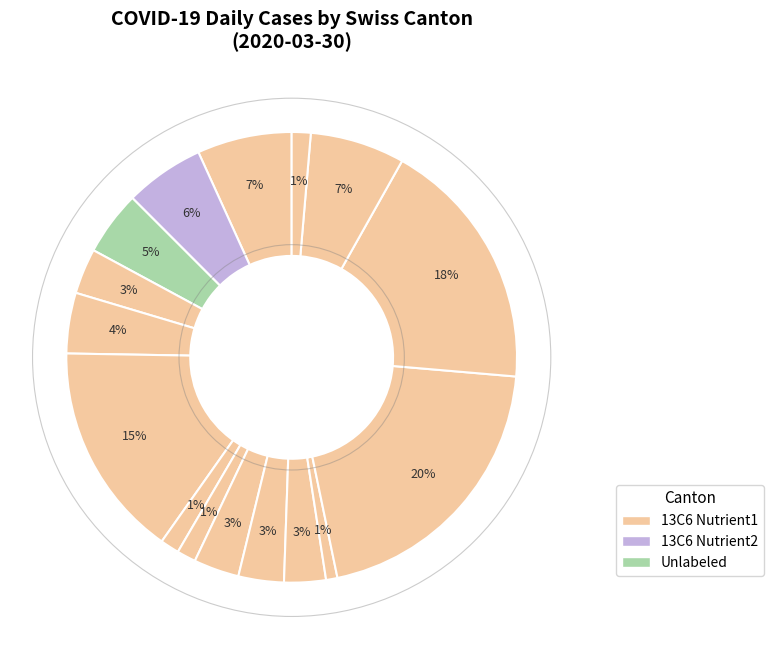

Is there a majority slice in this chart?

No